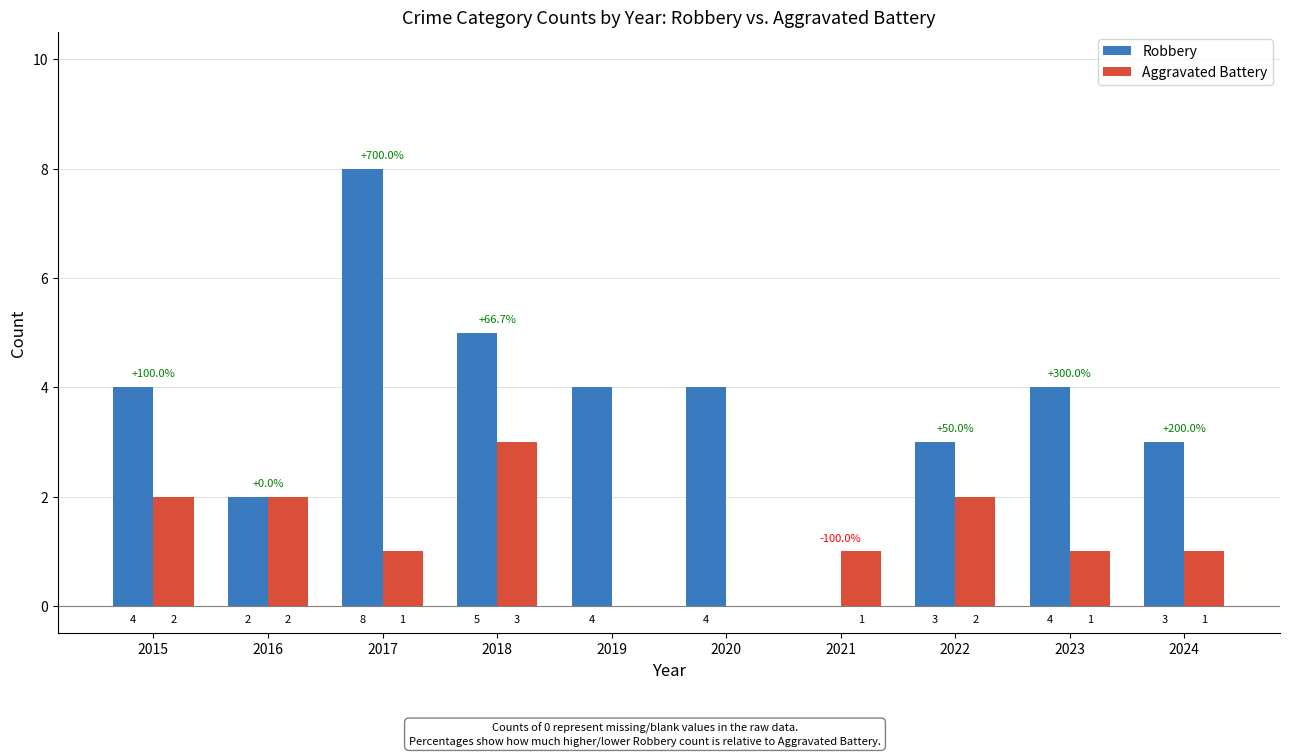

At which category is the sum across all series the highest?

2017